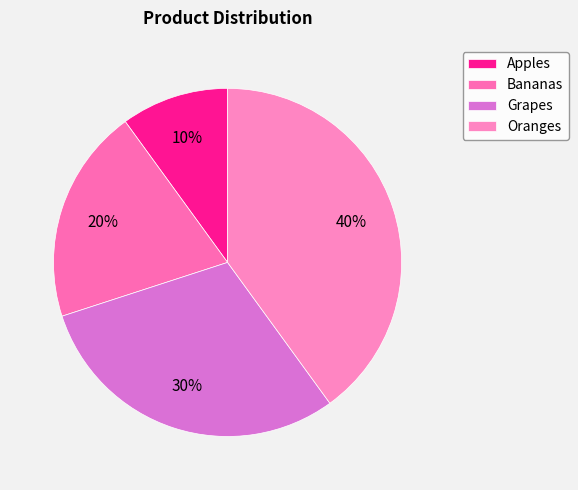

Which slice is the smallest?

Apples